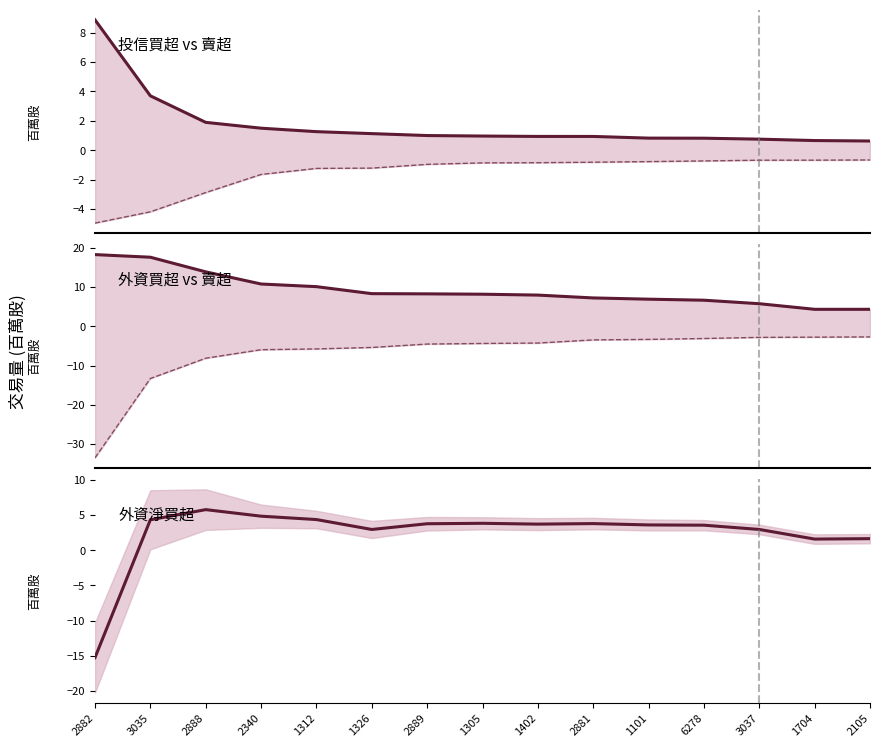

At which label does 外資買超 first exceed 8?

2882